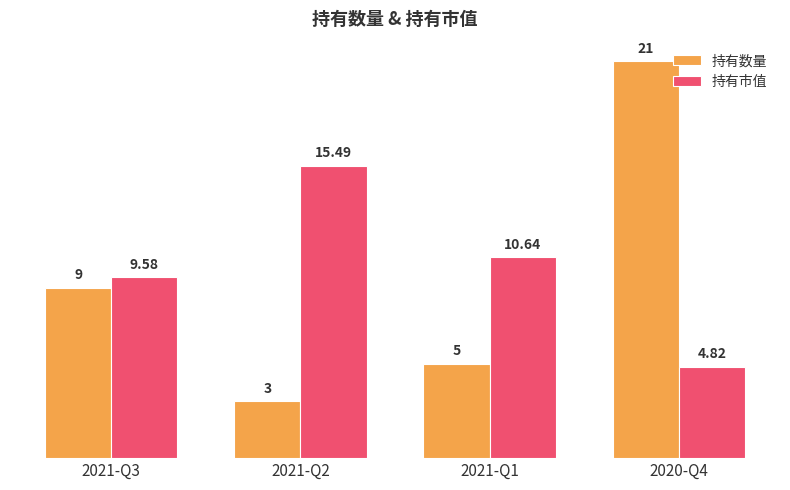

Which series has the largest range (max minus min)?

持有数量